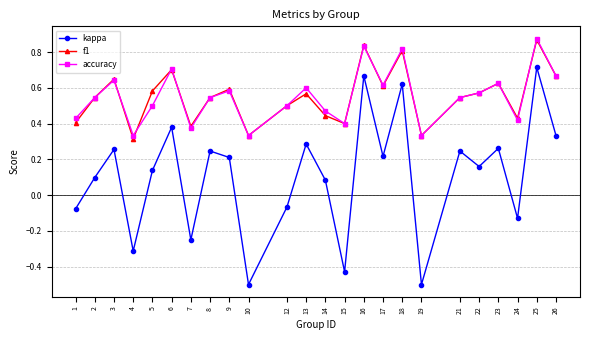

True or false: accuracy and kappa cross at least once.

False